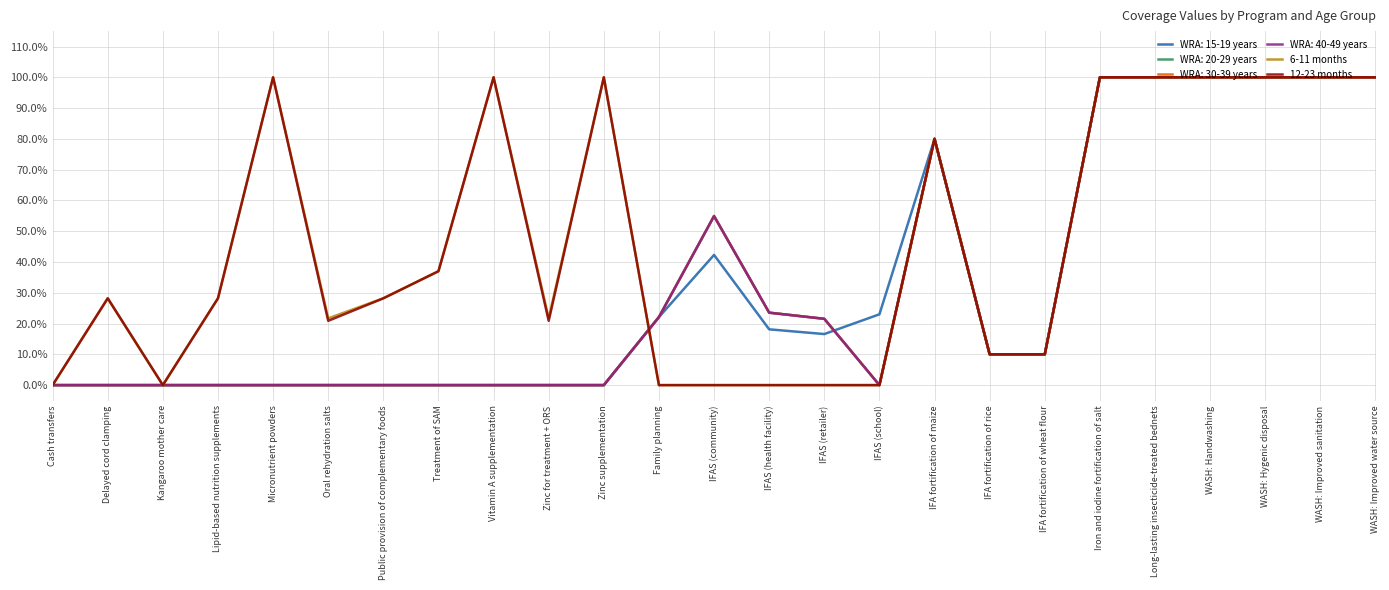

List the labels in order of 6-11 months value, smallest first.

Cash transfers, Kangaroo mother care, Family planning, IFAS (community), IFAS (health facility), IFAS (retailer), IFAS (school), IFA fortification of rice, IFA fortification of wheat flour, Oral rehydration salts, Zinc for treatment + ORS, Delayed cord clamping, Lipid-based nutrition supplements, Public provision of complementary foods, Treatment of SAM, IFA fortification of maize, Micronutrient powders, Vitamin A supplementation, Zinc supplementation, Iron and iodine fortification of salt, Long-lasting insecticide-treated bednets, WASH: Handwashing, WASH: Hygenic disposal, WASH: Improved sanitation, WASH: Improved water source